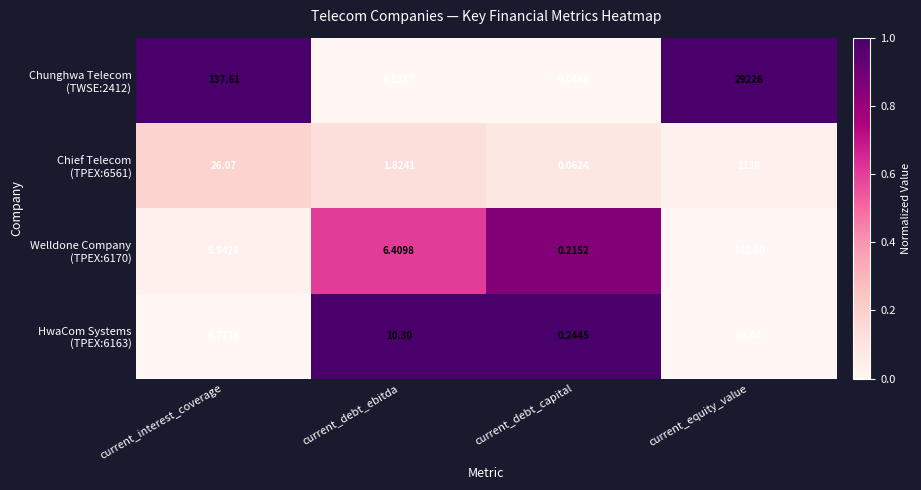

Which category has the lowest value across all series?

current_debt_capital